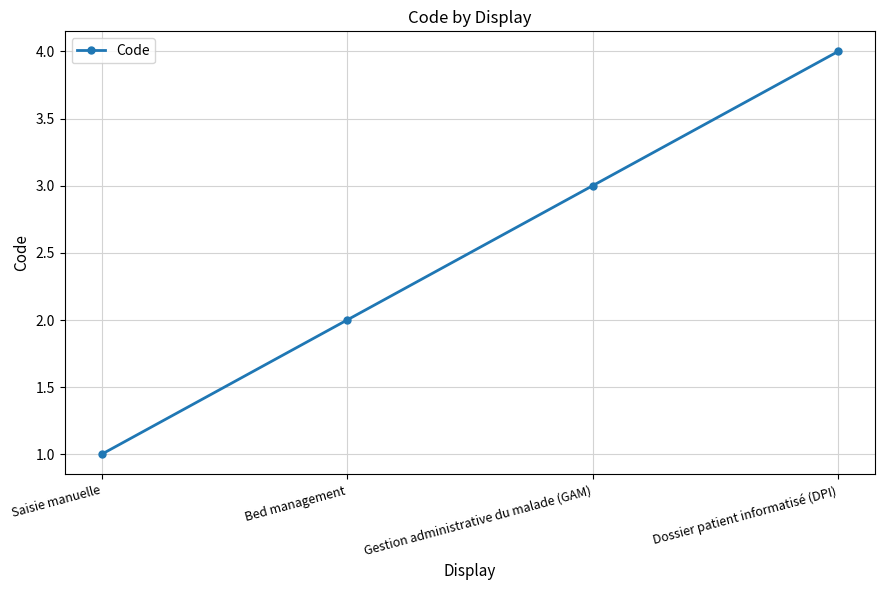

What is the difference between the values at Saisie manuelle and Dossier patient informatisé (DPI)?

3